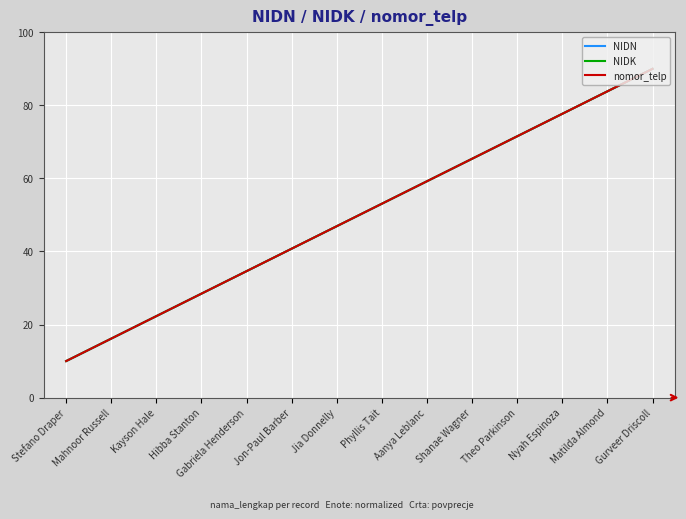

True or false: NIDN and nomor_telp intersect in this chart.

False